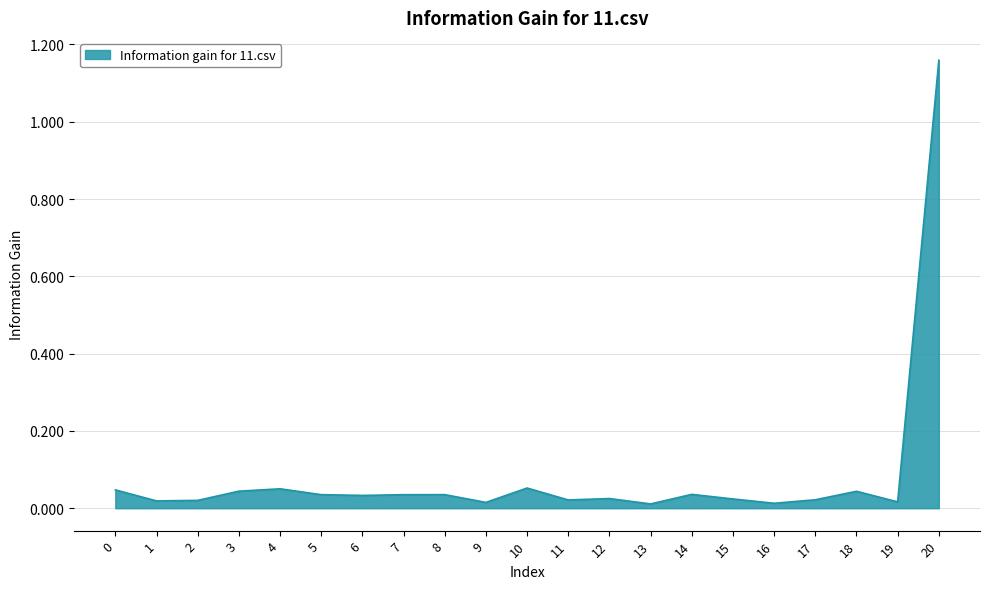

At which category does the chart reach its peak across all series?

20